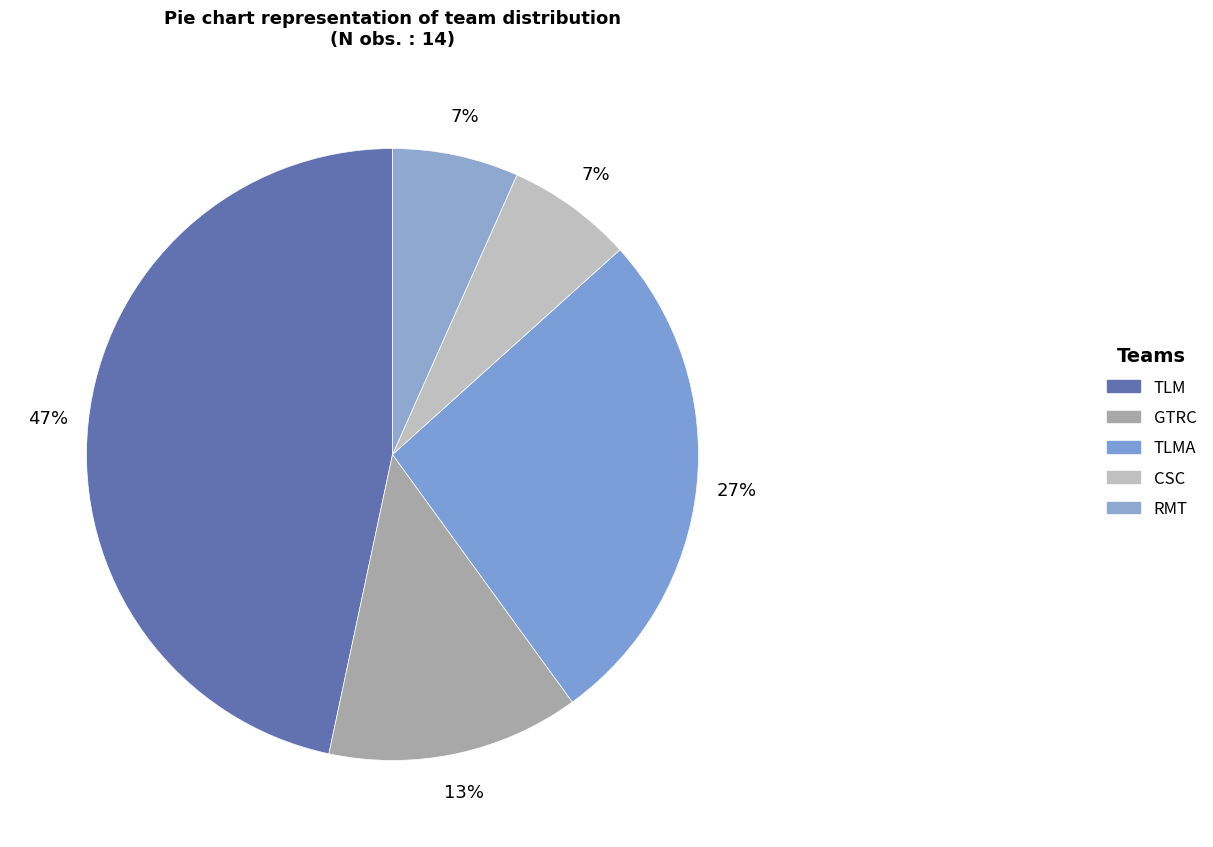

How many segments does this pie chart have?

5